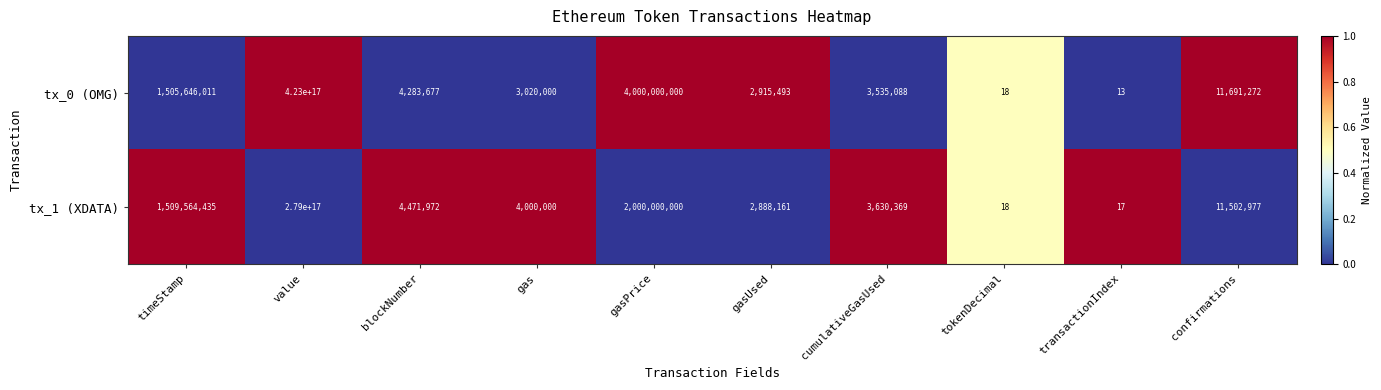

Count the number of categories in the chart.

10